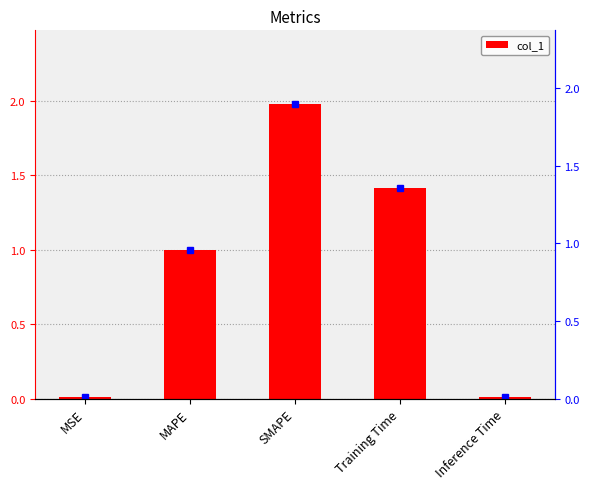

The value at MSE is 0.0. True or false?

False